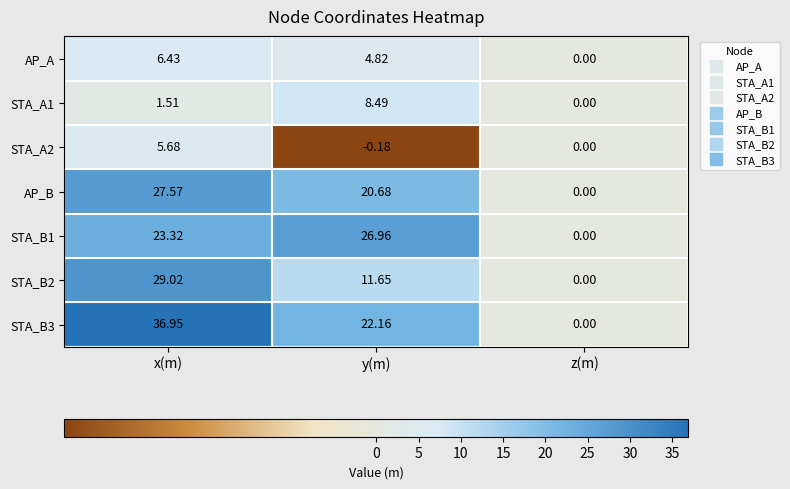

Which category has the highest value across all series?

x(m)